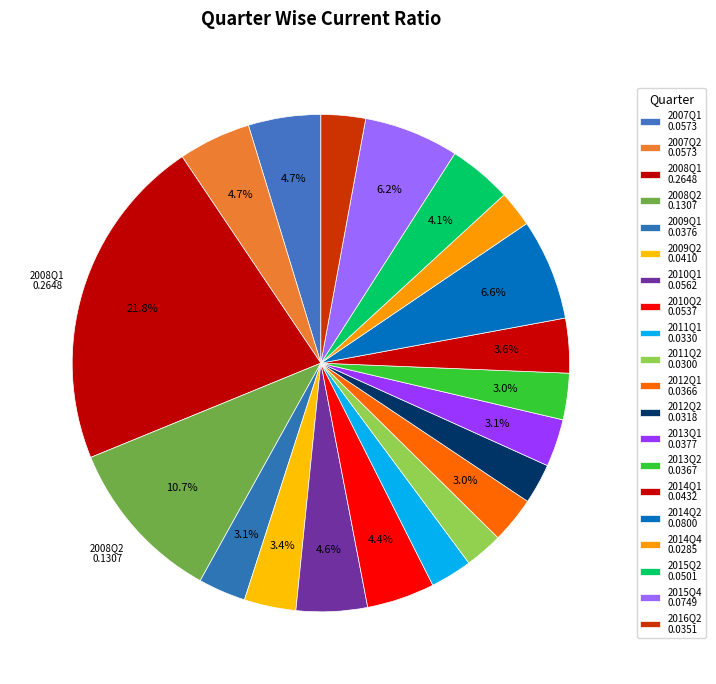

Is there any slice that represents more than half of the pie?

No